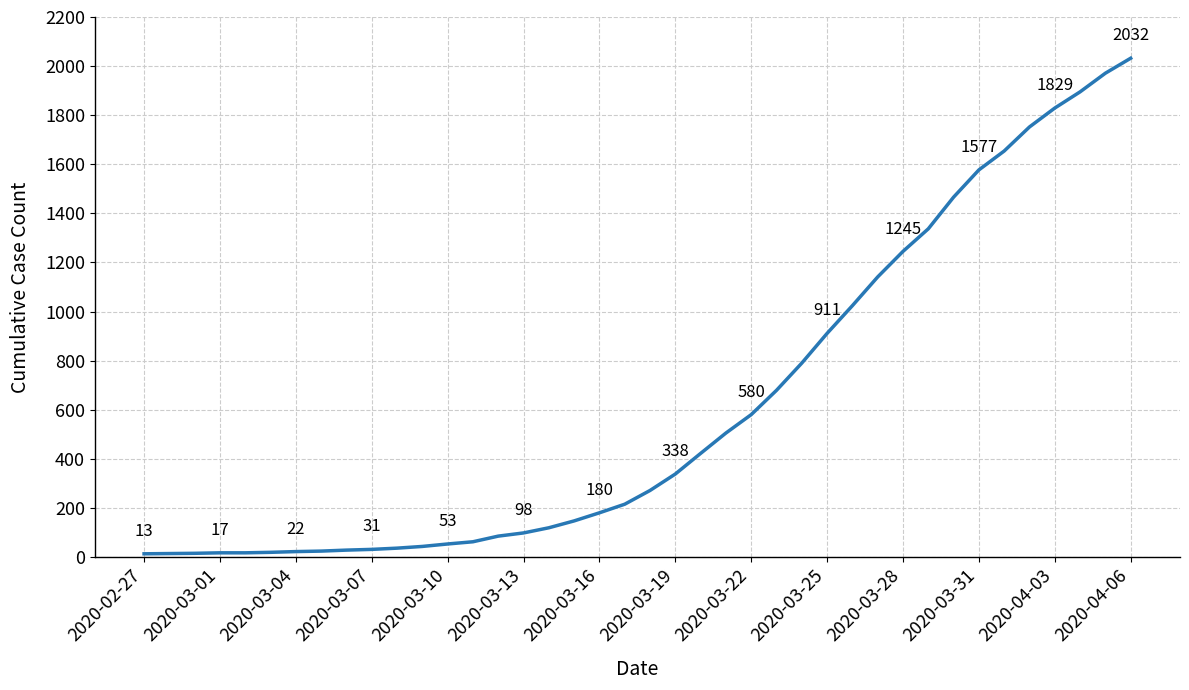

How many lines are shown in the chart?

1